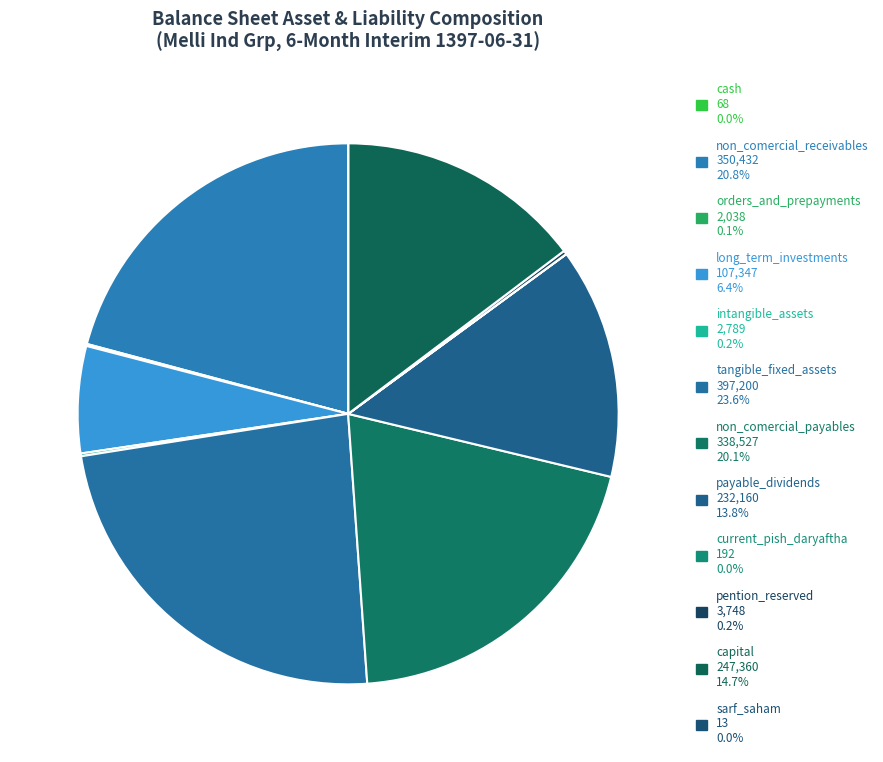

Count the number of slices in the pie.

12